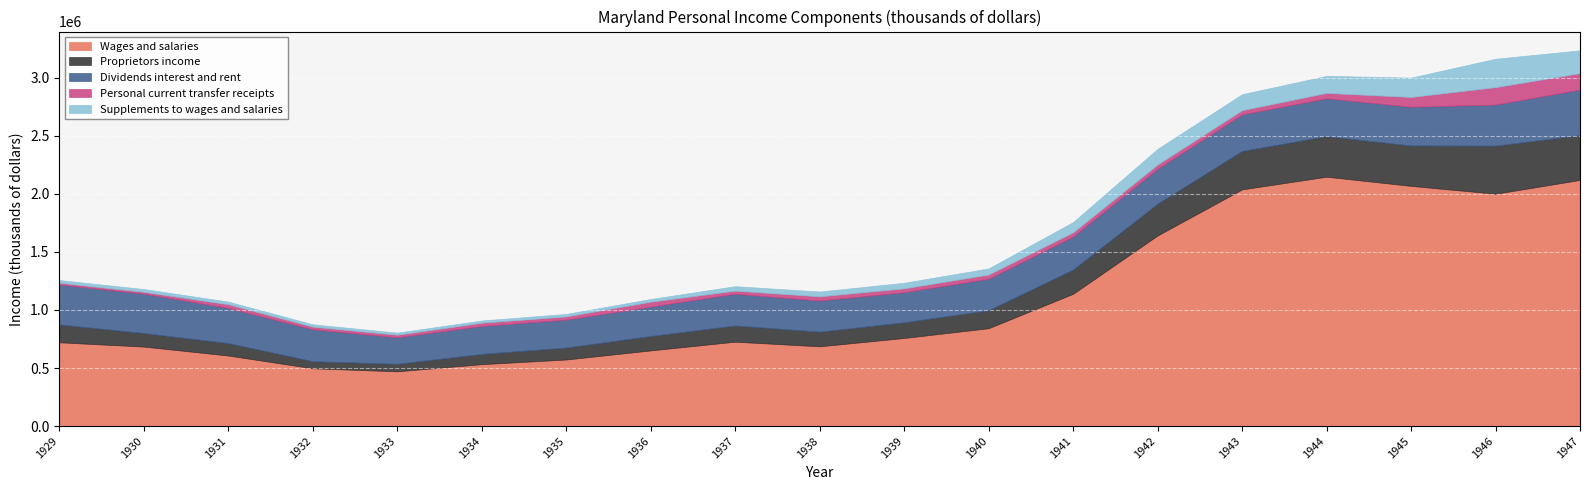

What is the minimum value for Wages and salaries?

471526